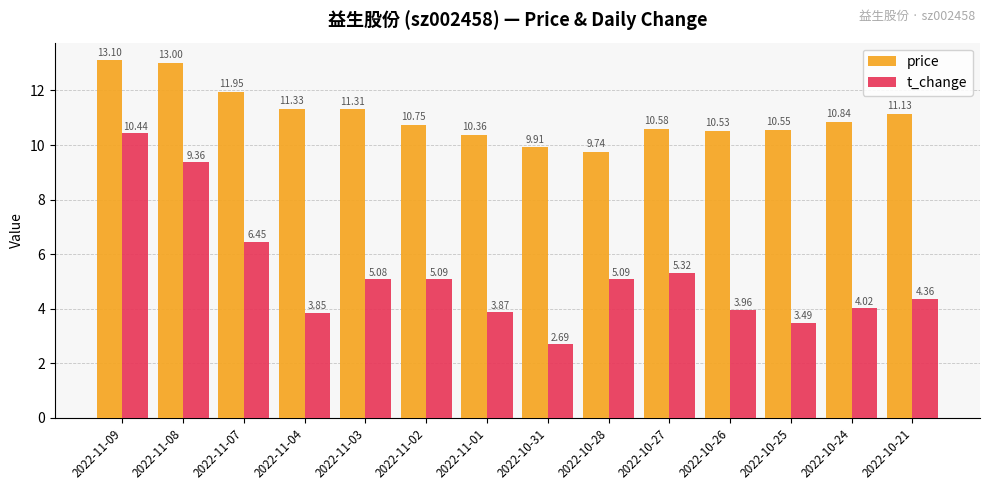

Is the value of price at 2022-11-08 greater than the value of t_change at 2022-11-08?

Yes